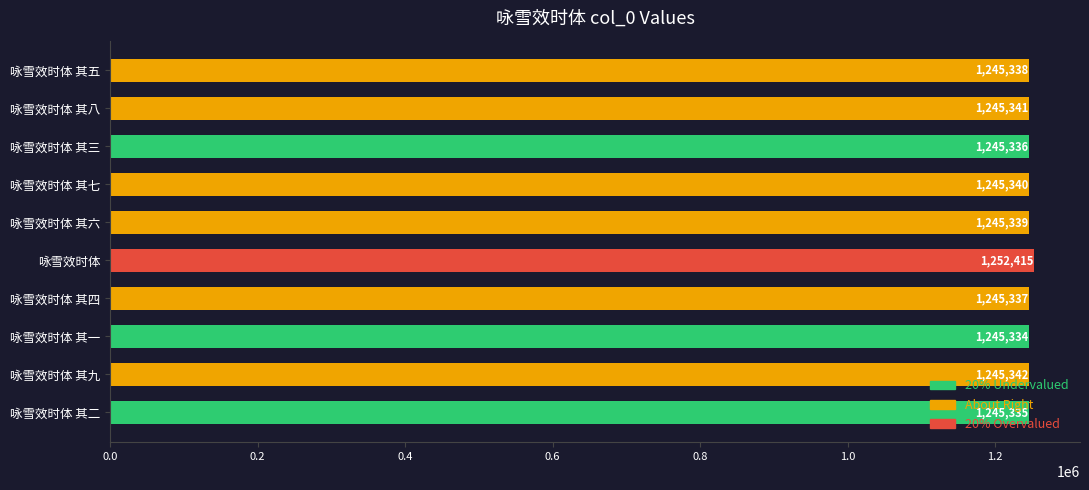

Where is the data nearest to the value 1248874?

咏雪效时体 其九